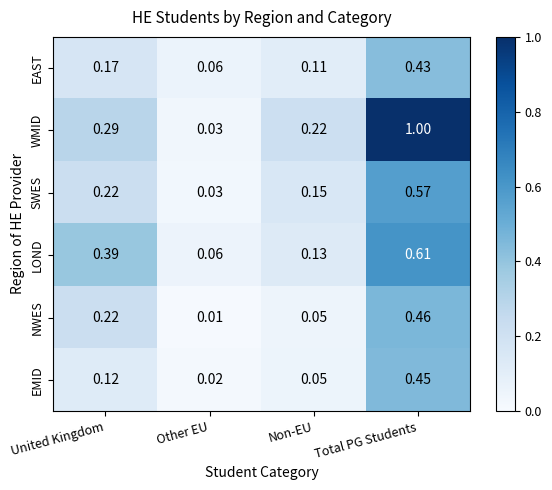

Where is WMID nearest to the value 0?

Other EU